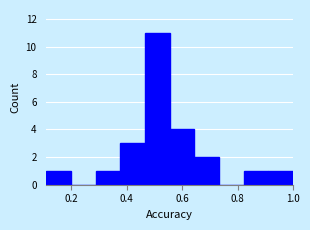

Reading left to right, transcribe this chart: for each bar, give the range it covers on the x-axis and its height. Neither the bar edges nor the heights are printed on the chart, so give them approximately, as read against the axes.

0.12 to 0.20: 1
0.20 to 0.28: 0
0.28 to 0.38: 1
0.38 to 0.46: 3
0.46 to 0.56: 11
0.56 to 0.64: 4
0.64 to 0.74: 2
0.74 to 0.82: 0
0.82 to 0.92: 1
0.92 to 1.00: 1